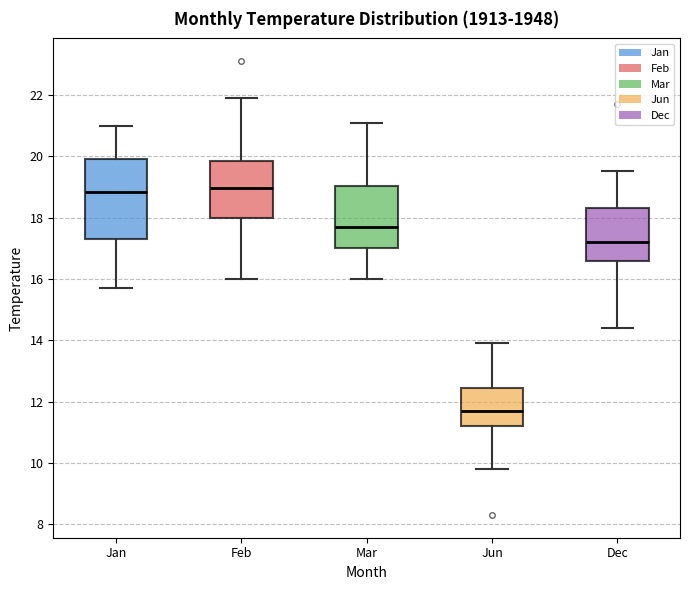

Reading left to right, transcribe this box plot: for each box, give where its median line is, the range the box spans, and where its two whiskers end, as read against the y-axis. The values are not printed on the chart, so give them approximately, as read against the axis.

Jan: median 18.8, box 17.4 to 20.0, whiskers 15.8 to 21.0
Feb: median 19.0, box 18.0 to 19.8, whiskers 16.0 to 22.0
Mar: median 17.8, box 17.0 to 19.0, whiskers 16.0 to 21.2
Jun: median 11.6, box 11.2 to 12.4, whiskers 9.8 to 14.0
Dec: median 17.2, box 16.6 to 18.4, whiskers 14.4 to 19.6